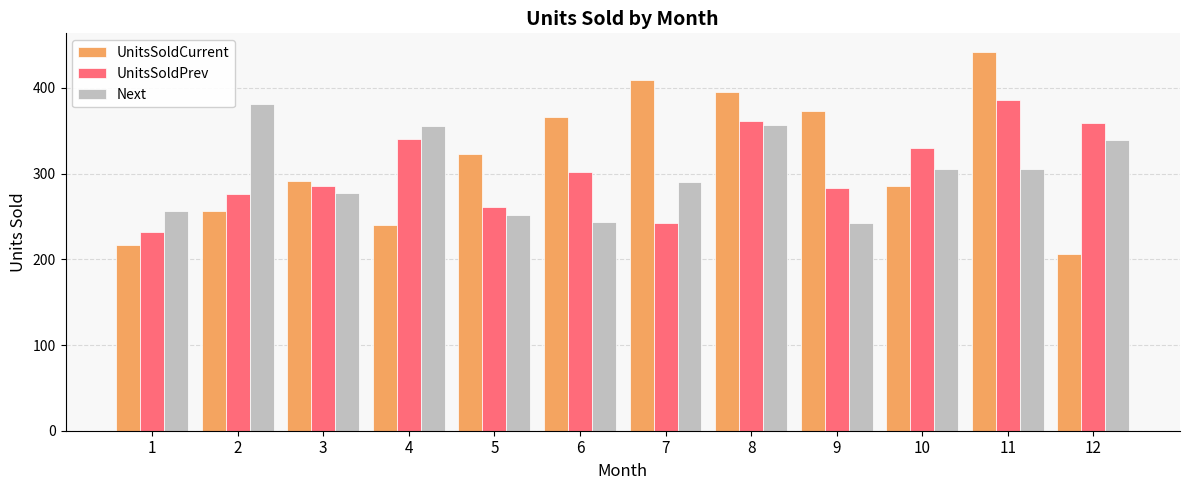

What is the approximate value of Next at 11?

305.0